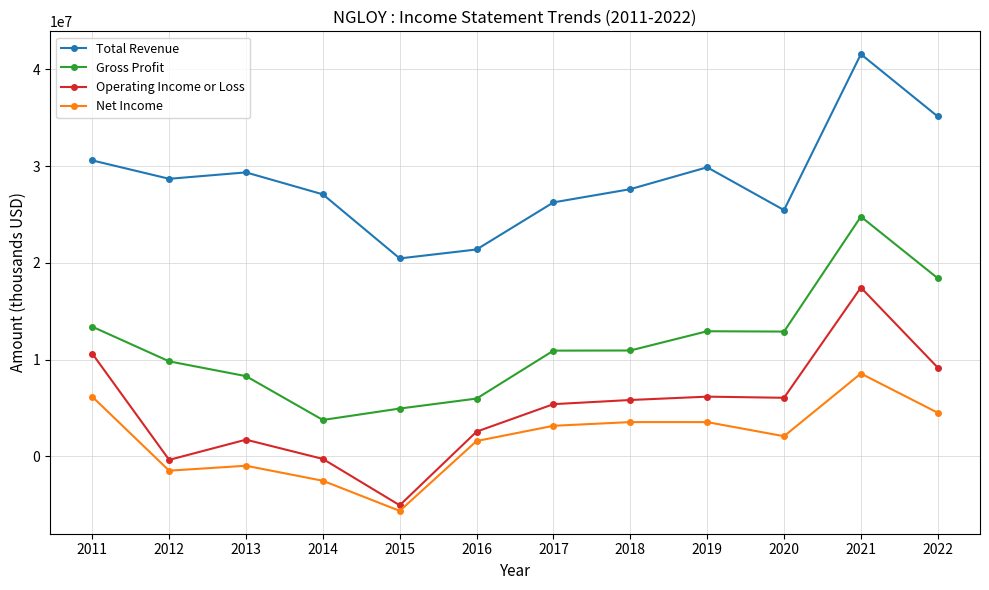

What is the lowest value of the Total Revenue series?

20455000